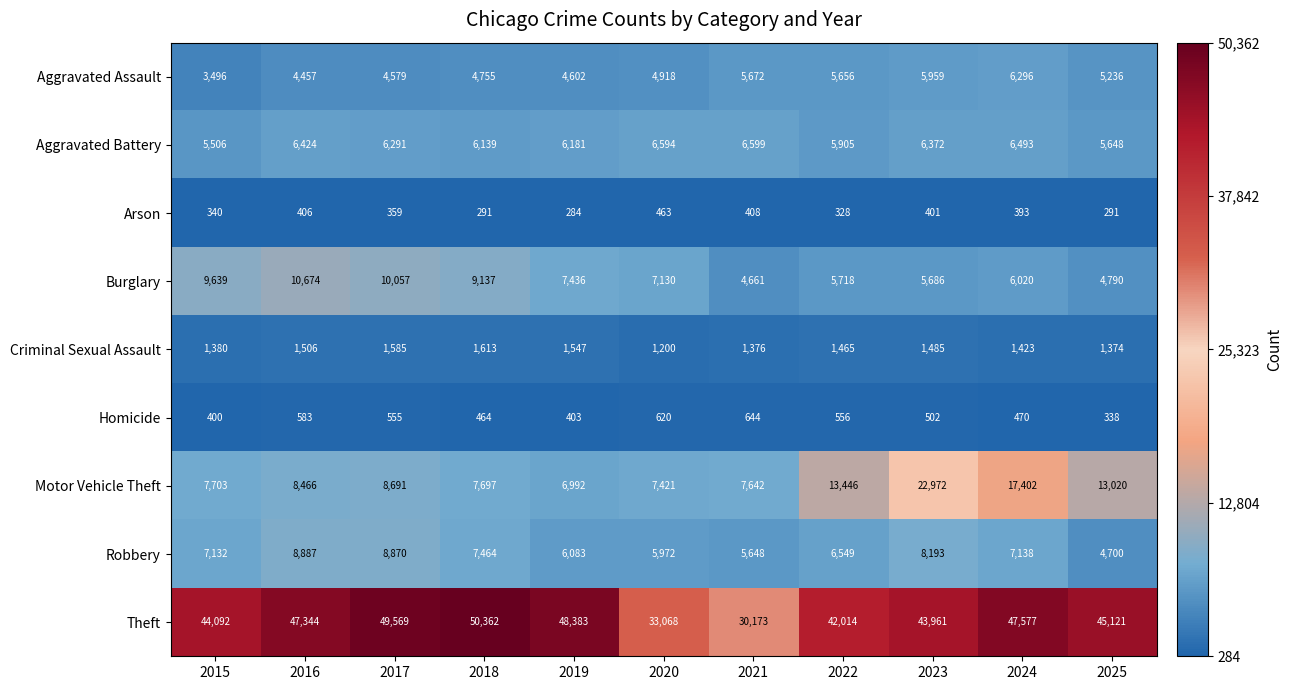

How many series are shown in this chart?

9